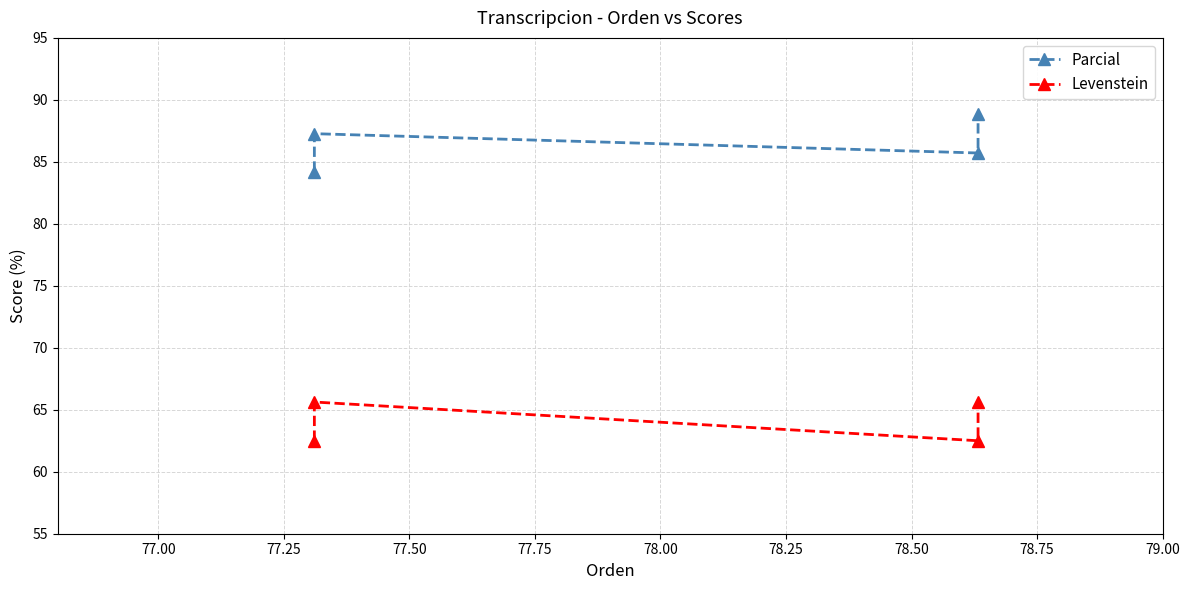

True or false: Levenstein and Parcial intersect in this chart.

False